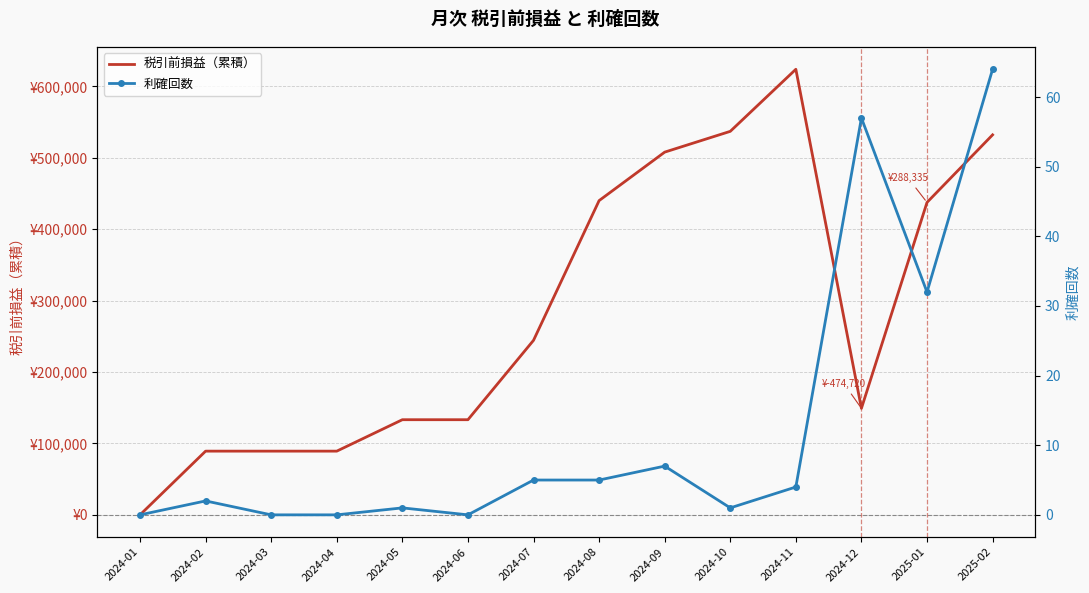

How many interior local peaks does the 利確回数 series have?

4